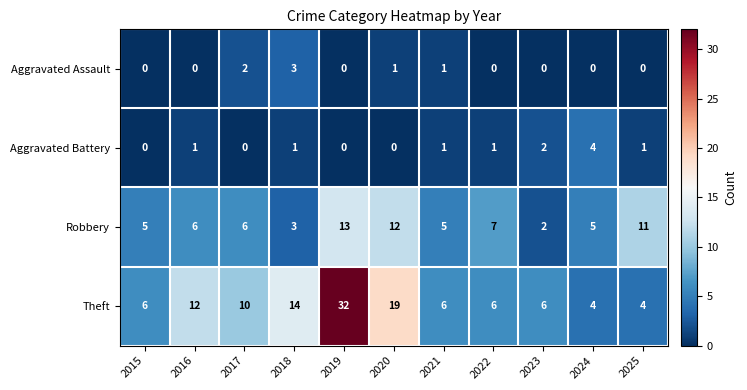

Between 2015 and 2016, which series saw the biggest shift?

Theft